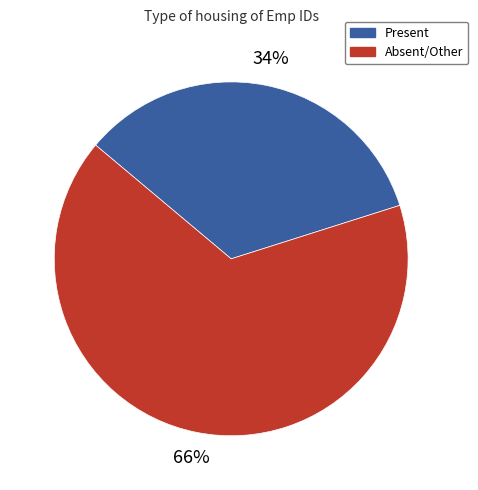

What percentage is the Absent/Other slice, to the nearest percent?

66%